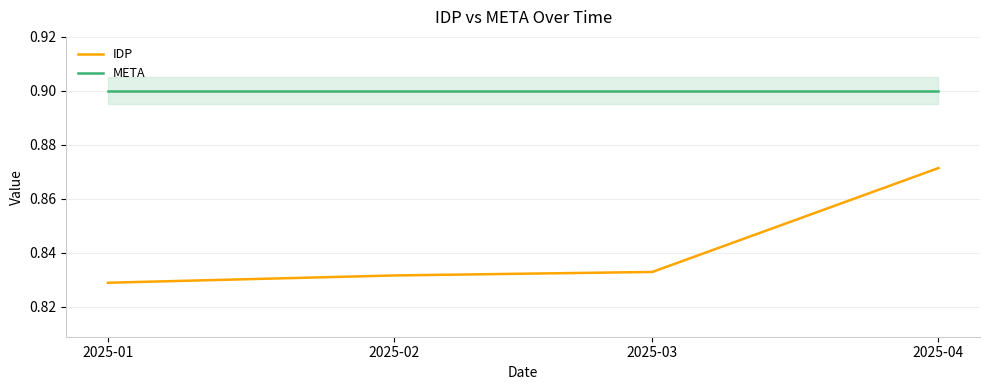

Reading right to left, what are all the values shown in this chart?

IDP: 2025-04=0.9	2025-03=0.8	2025-02=0.8	2025-01=0.8
META: 2025-04=0.9	2025-03=0.9	2025-02=0.9	2025-01=0.9